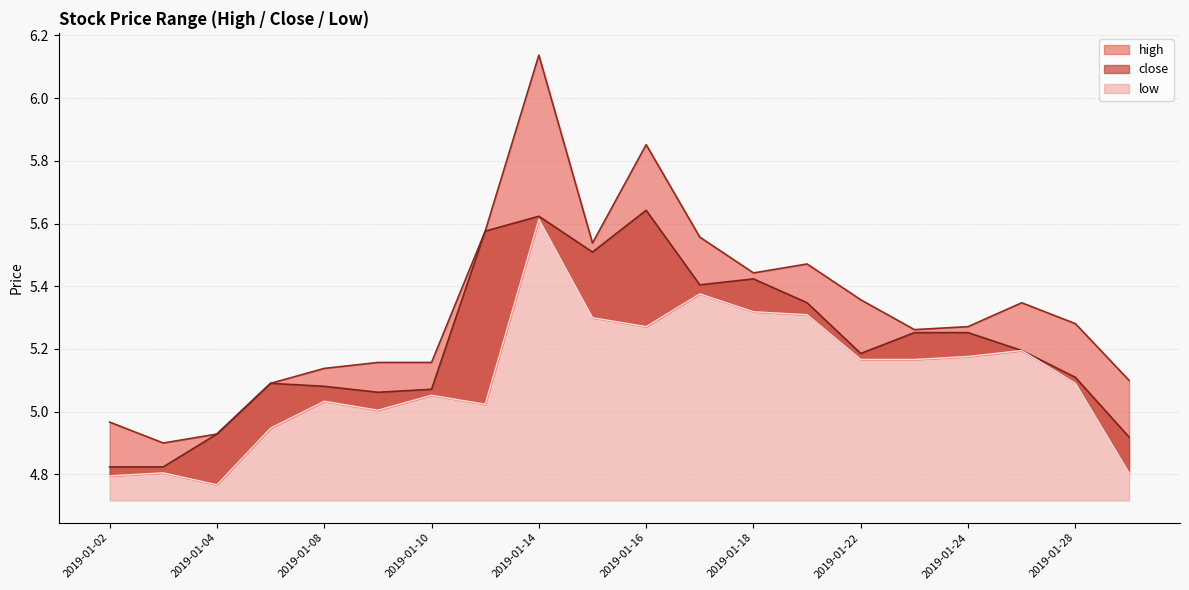

What is the difference between the high values at 2019-01-03 and 2019-01-21?

0.6